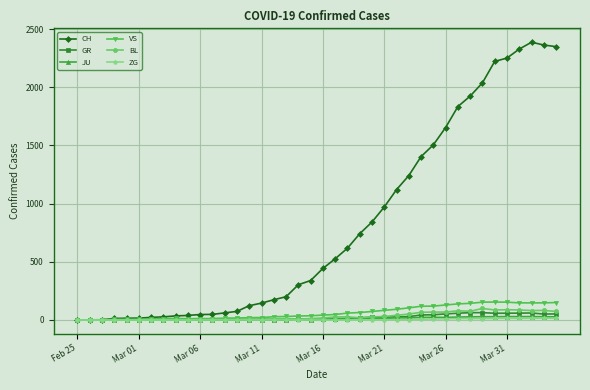

What is the maximum value for BL?

99